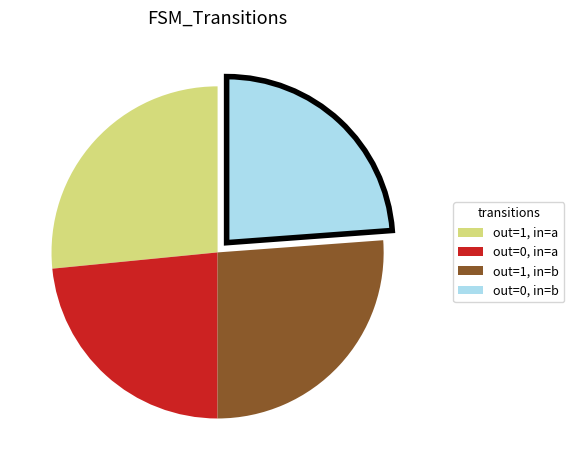

Is there any slice that represents more than half of the pie?

No